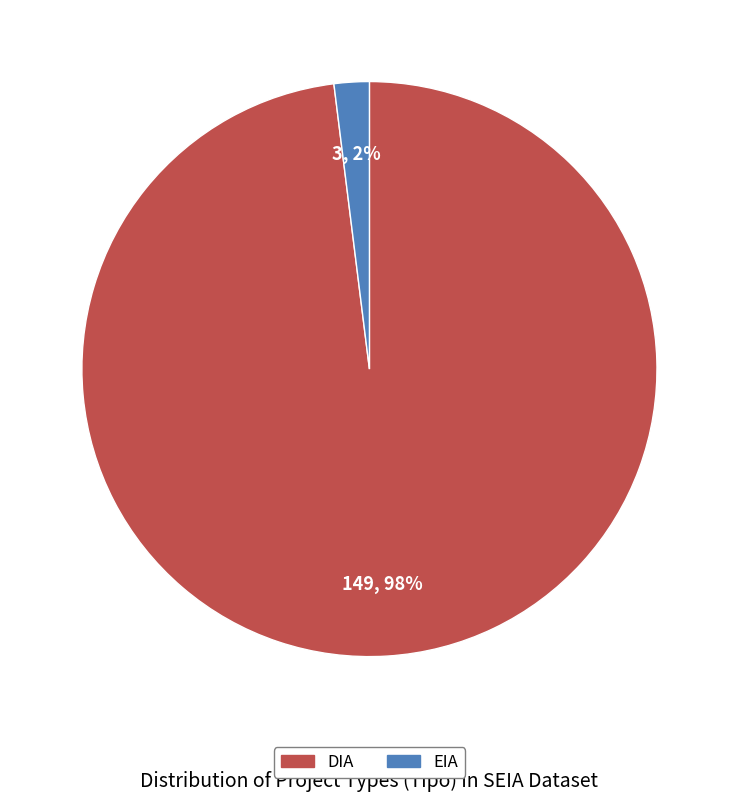

The DIA slice represents 98% of the pie. True or false?

True